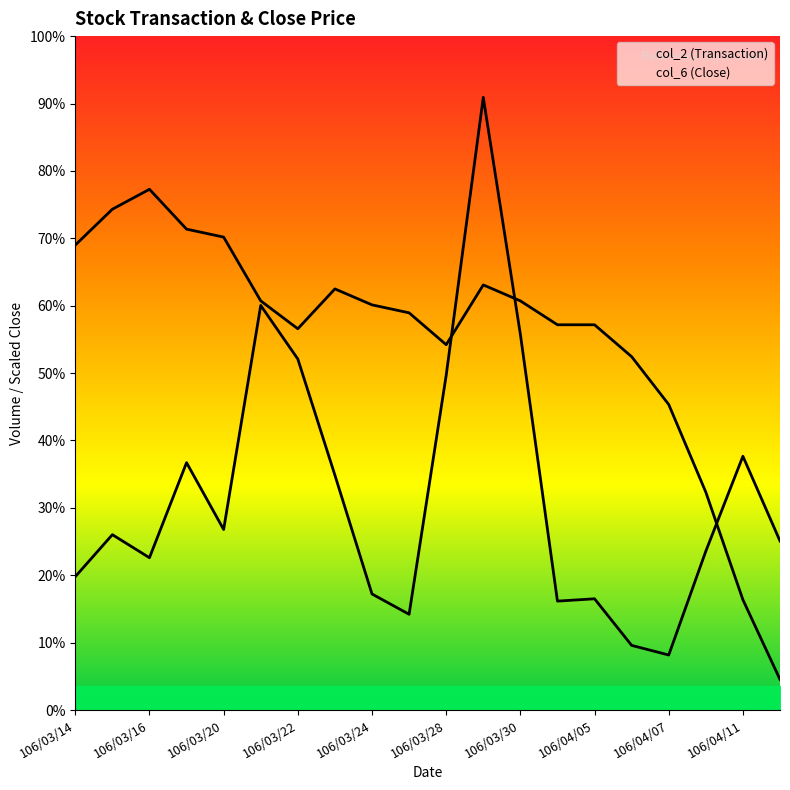

Between which two adjacent categories do col_2 (Transaction) and col_6 (Close) first intersect?

10 and 11